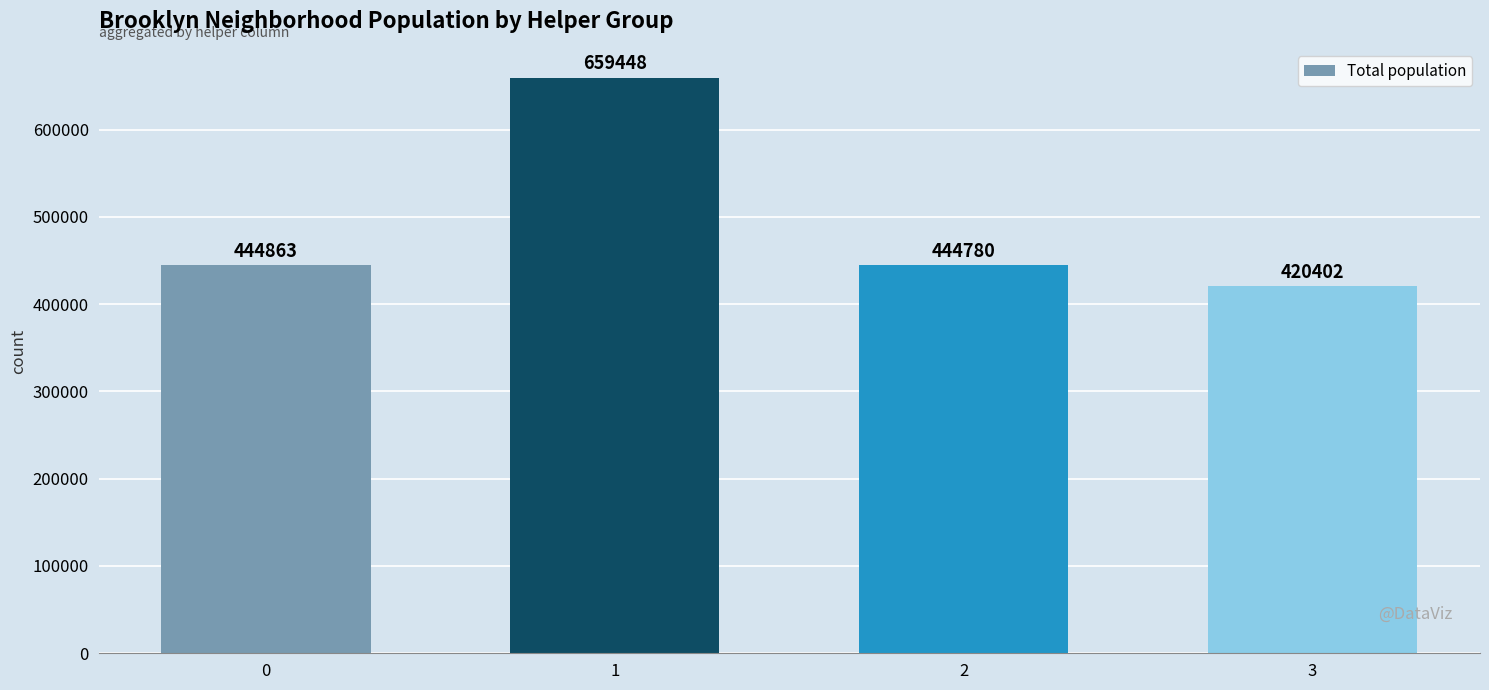

True or false: the data shows 659448 at 1.

True